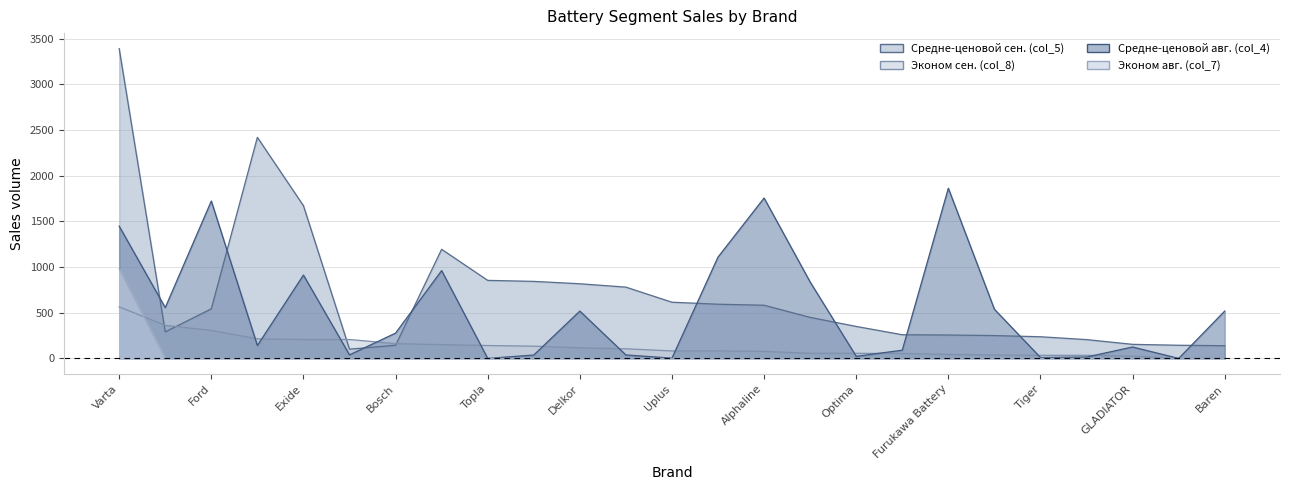

How many lines are shown in the chart?

4